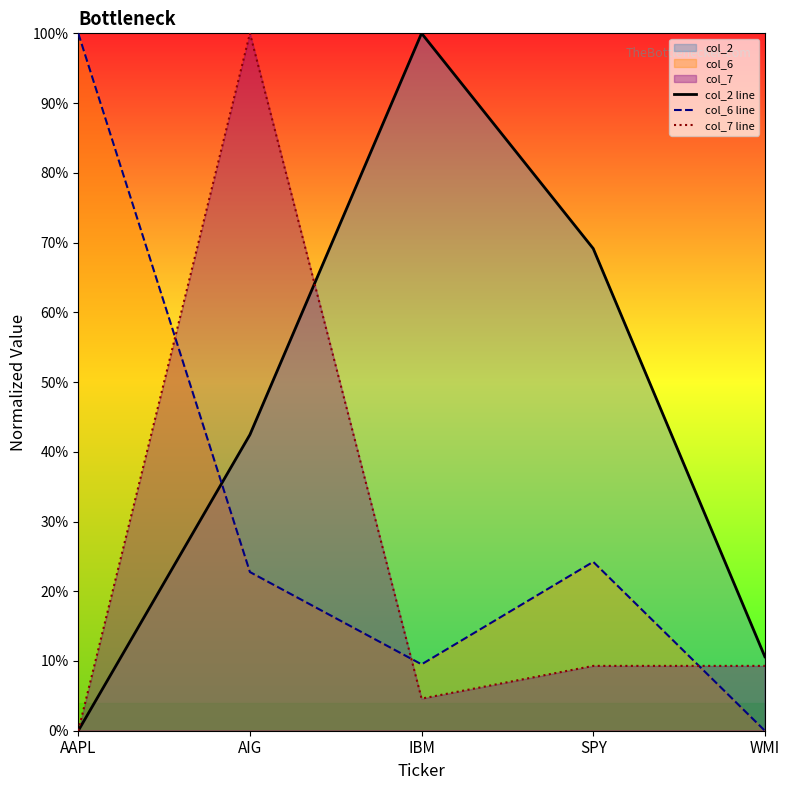

Which series ends up on top after the final intersection of col_2 line and col_7 line?

col_2 line